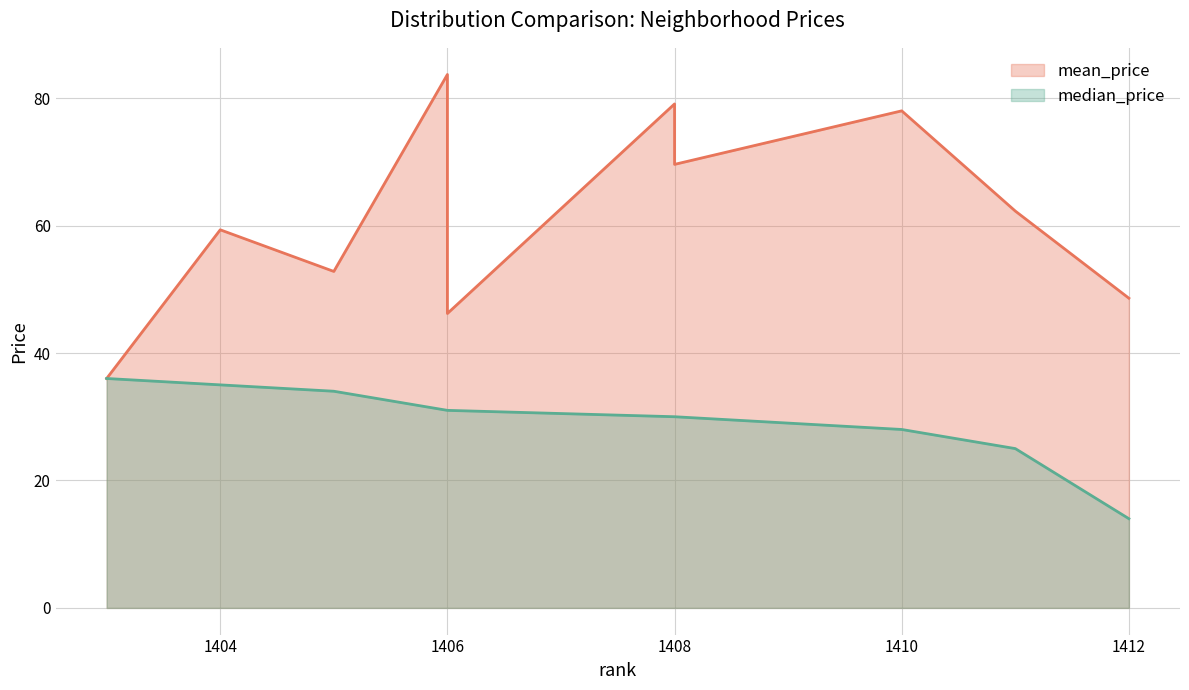

How many values in the mean_price series exceed 62?

5